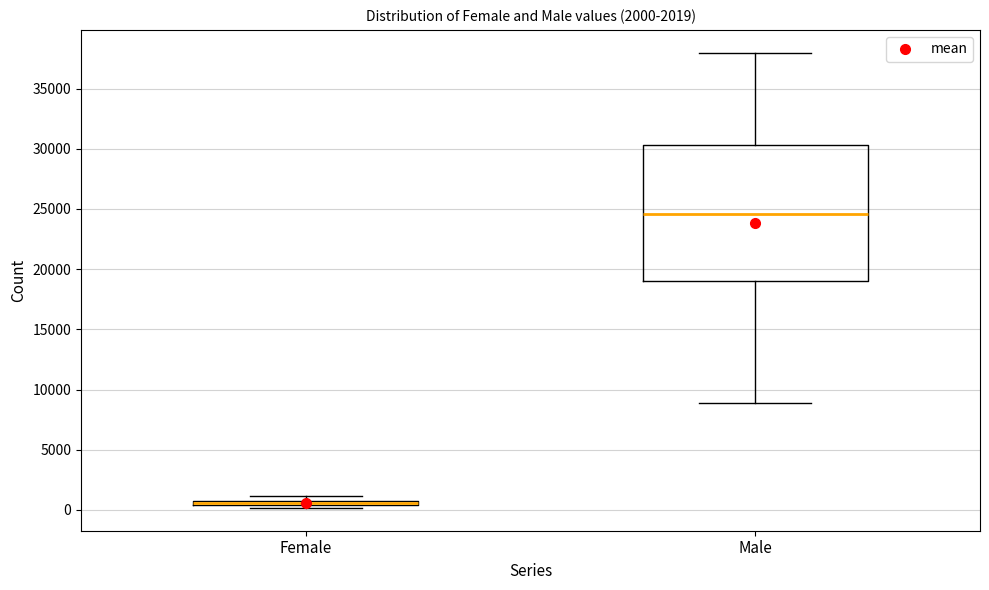

Comparing the boxes themselves (not the whiskers), which one is the tallest?

Male